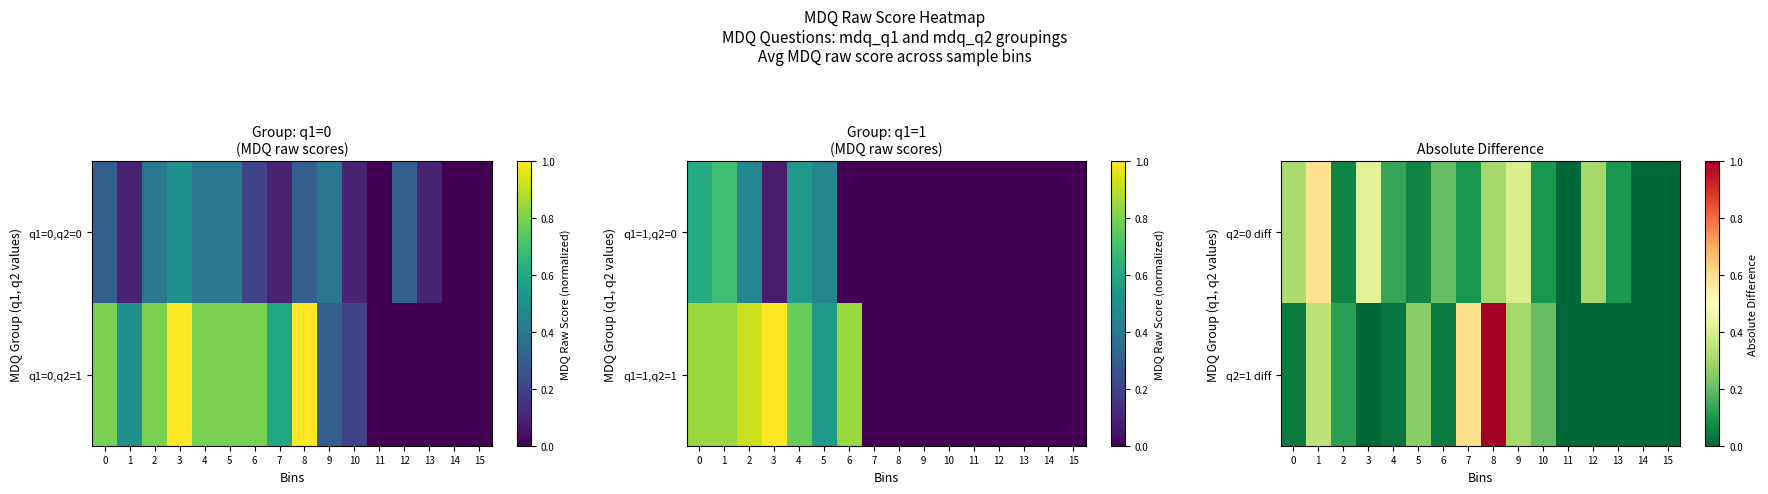

Is it true that q2=0 diff equals 0.2 at 7?

False